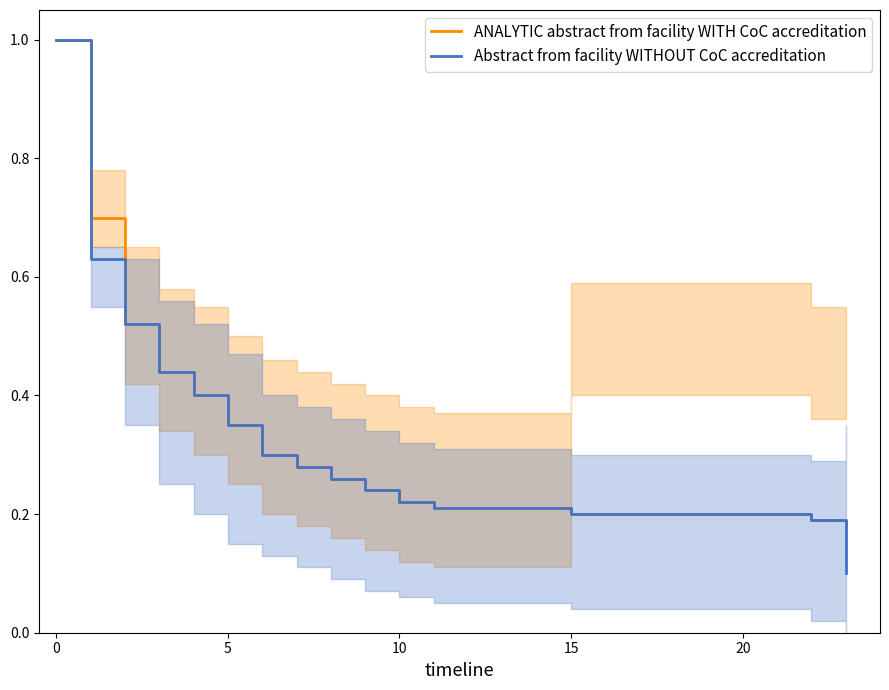

Rank the series by their maximum value, from lowest to highest.

ANALYTIC abstract from facility WITH CoC accreditation, Abstract from facility WITHOUT CoC accreditation